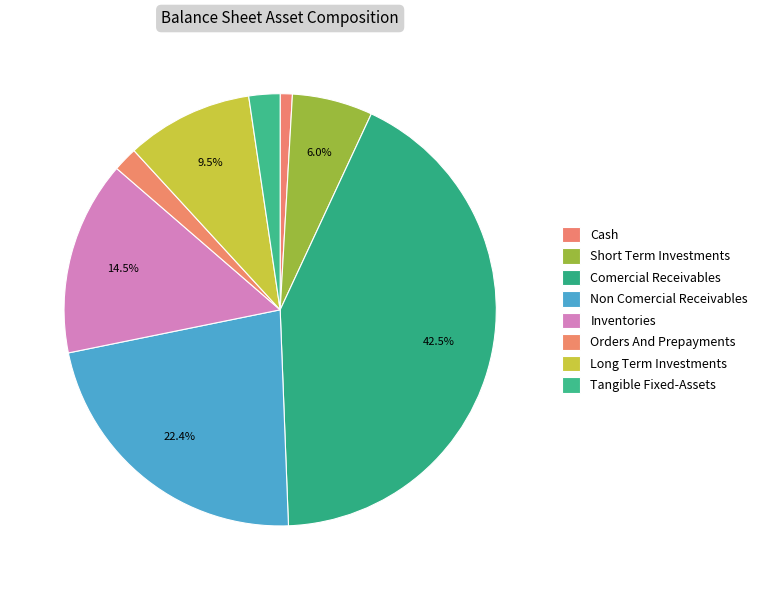

How many slices are in this pie chart?

8